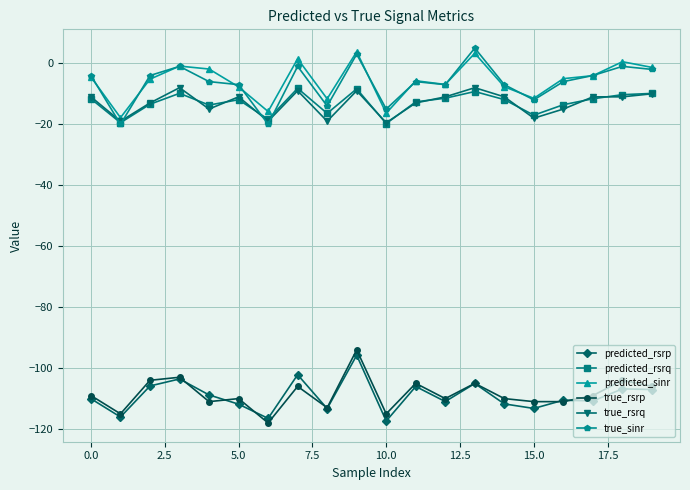

True or false: true_rsrp has more than 1 interior local peaks.

True